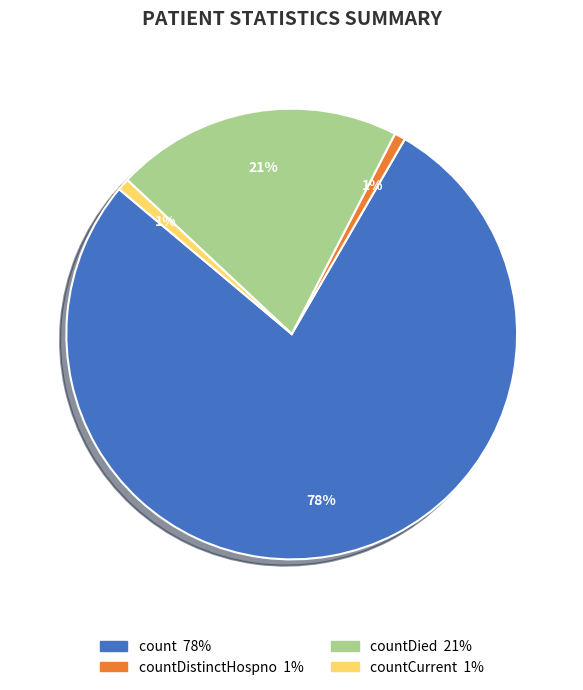

To the nearest percent, what is the average slice percentage?

25%